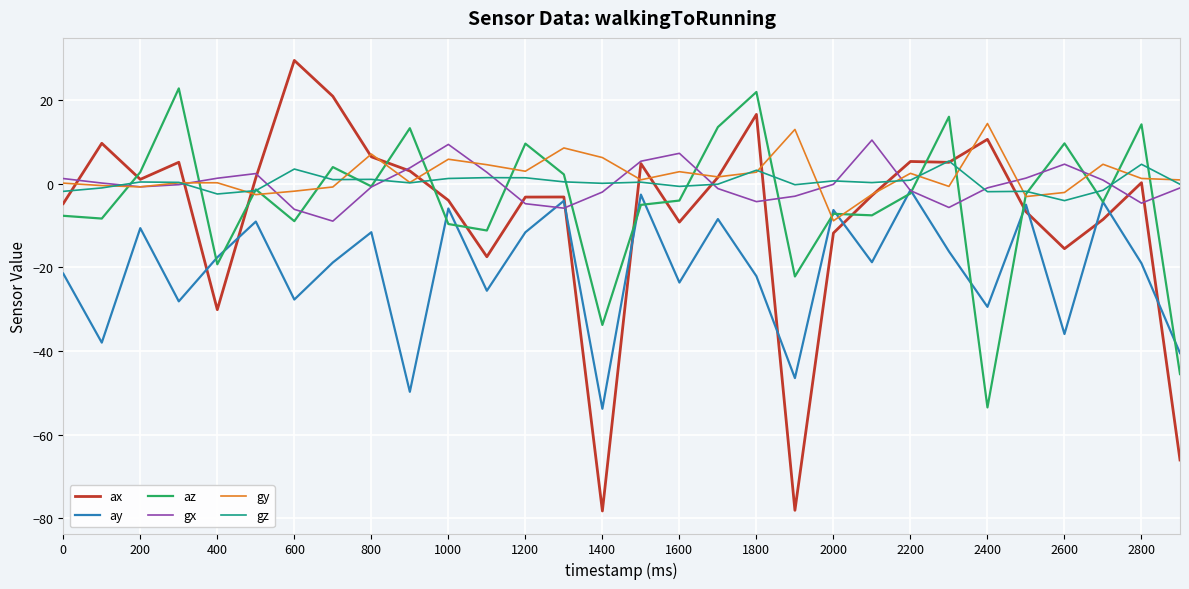

What is the minimum value for gy?

-8.9